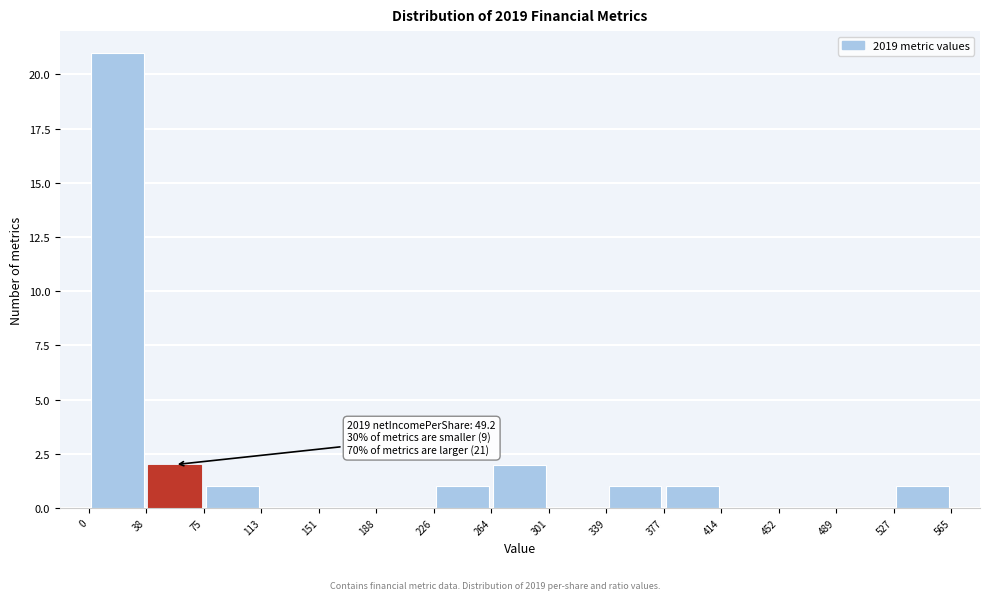

Which range on the x-axis has the tallest bar?

0 to 38